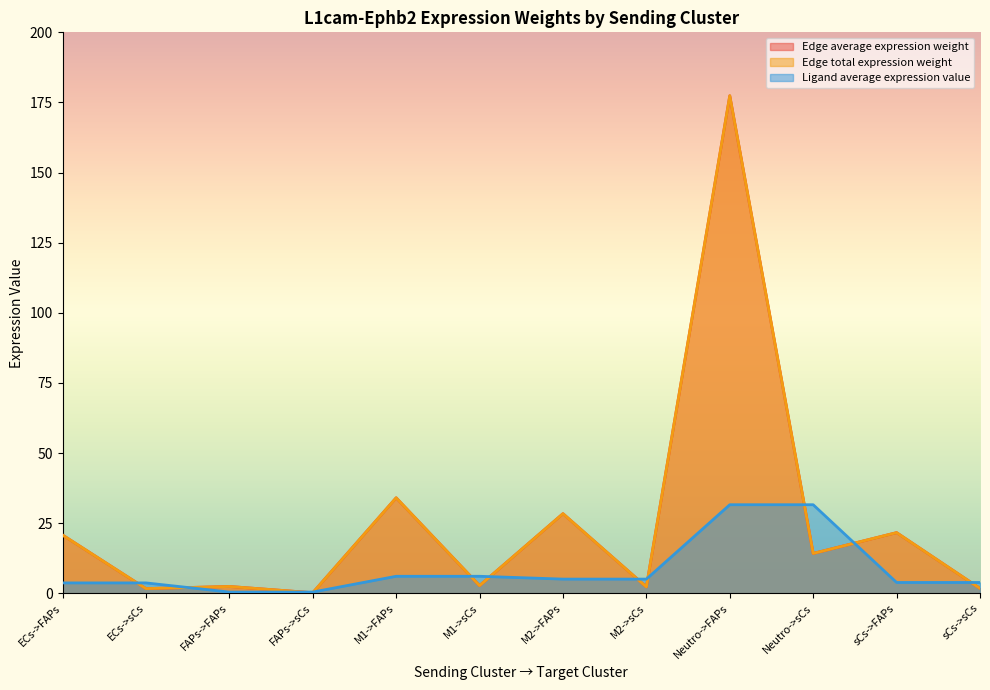

What is the sum of the Edge total expression weight values at ECs->sCs and FAPs->sCs?

1.9